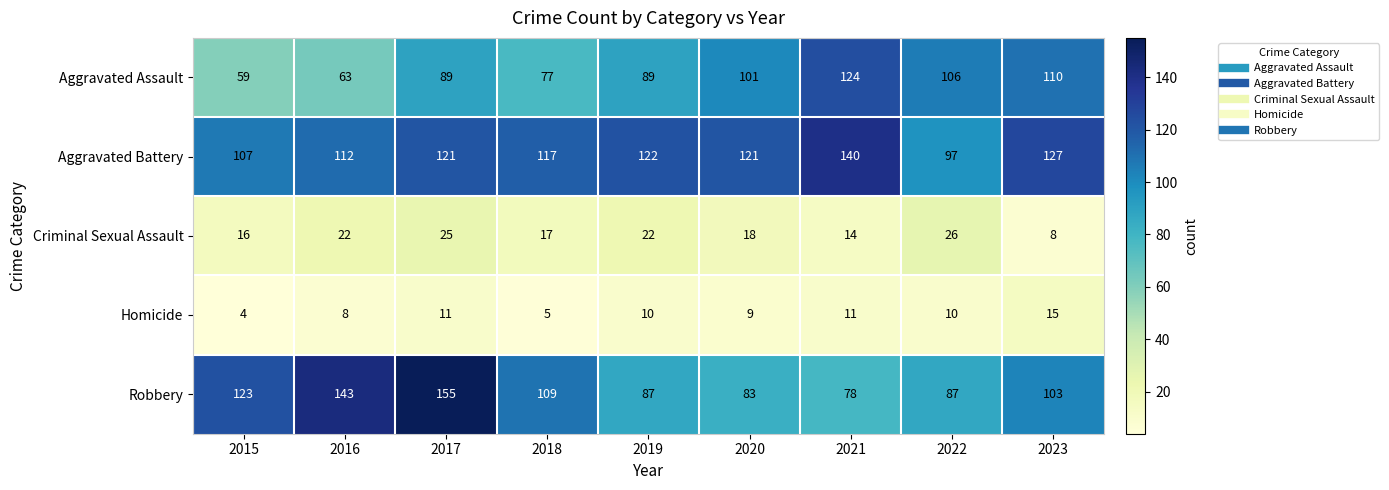

What is the difference between the second highest and second lowest values in the Criminal Sexual Assault series?

11